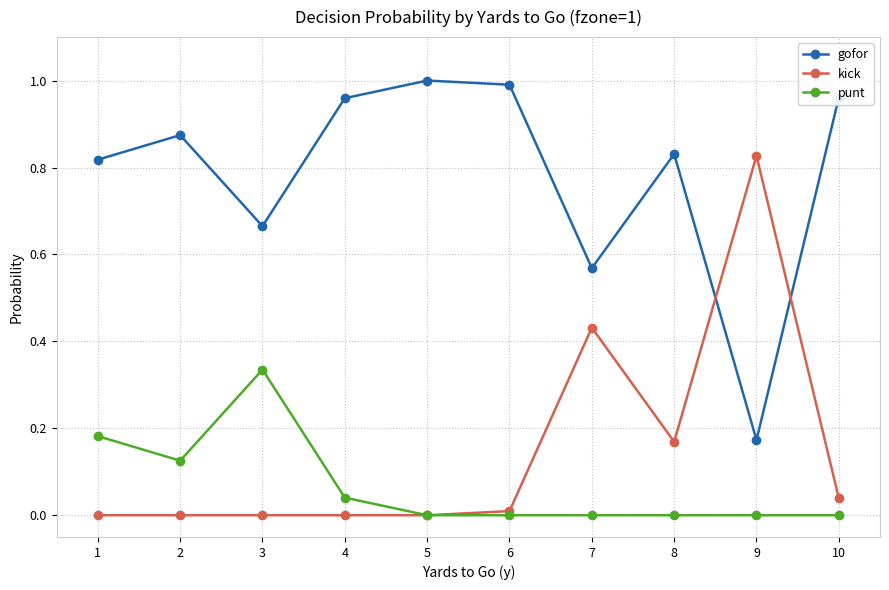

True or false: gofor and punt cross at least once.

False